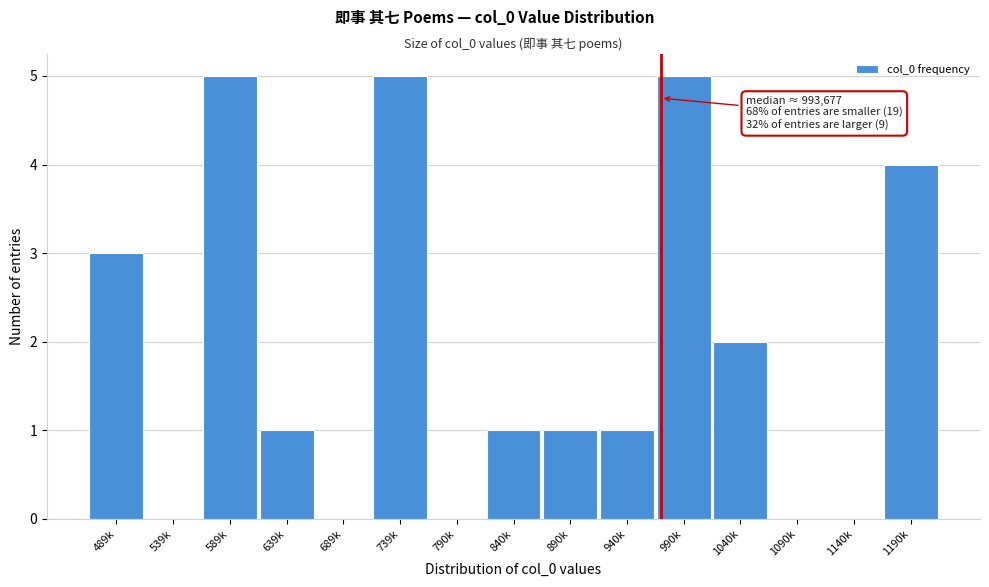

Reading left to right, list all the values displayed in this chart.

489k=3	539k=0	589k=5	639k=1	689k=0	739k=5	790k=0	840k=1	890k=1	940k=1	990k=5	1040k=2	1090k=0	1140k=0	1190k=4